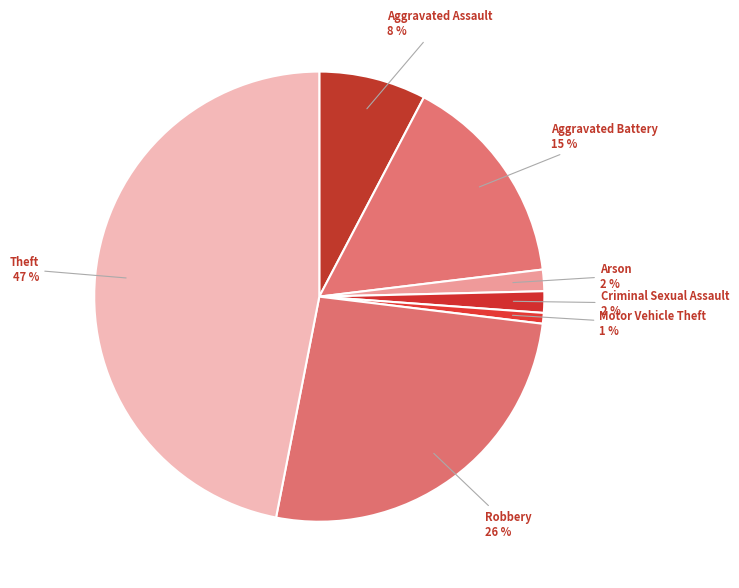

Combined, do Theft and Arson account for over 50%?

No